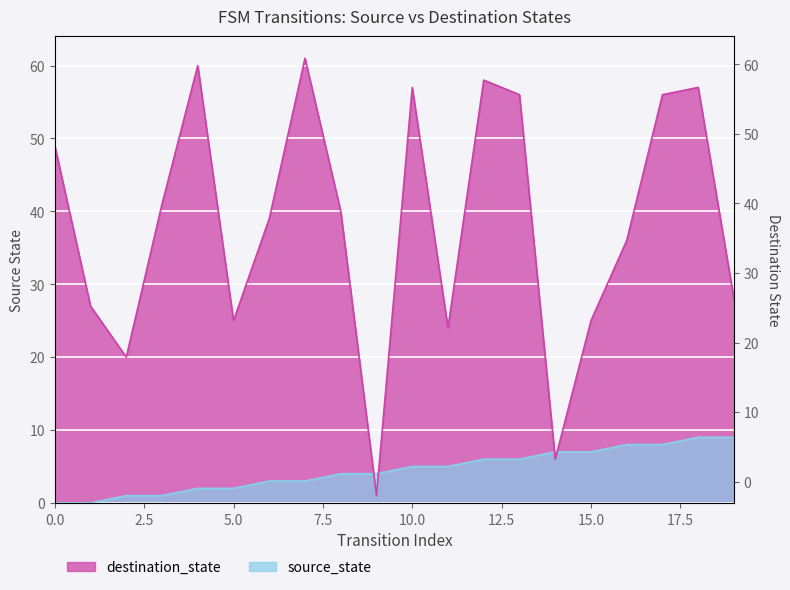

Where is the first local minimum for destination_state?

2